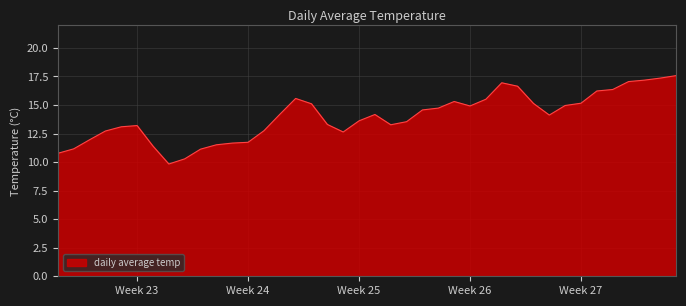

What is the minimum value shown in the chart?

9.8